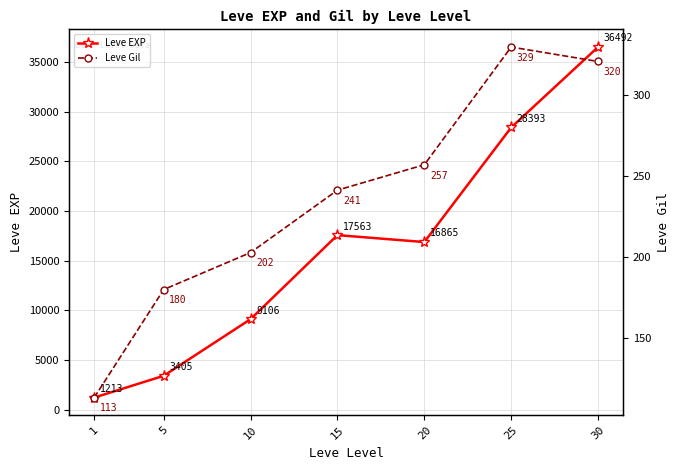

What is the difference between the maximum and second lowest values in the Leve Gil series?

149.7